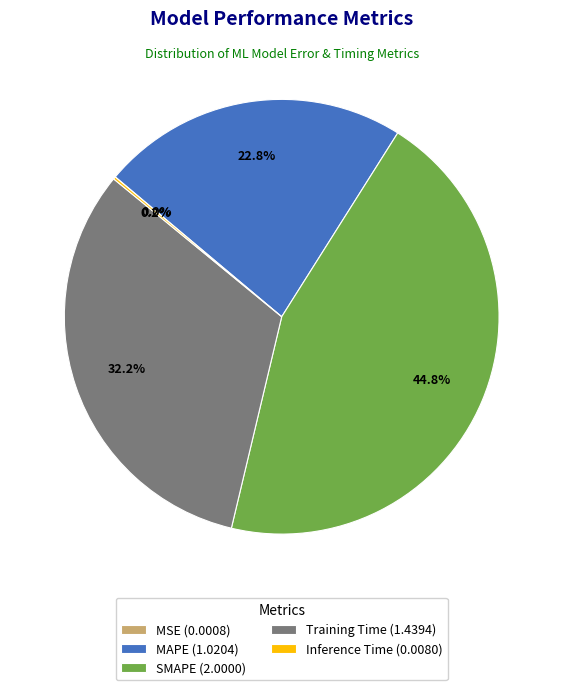

How much of the chart is everything except Training Time (1.4394)?

67.8%